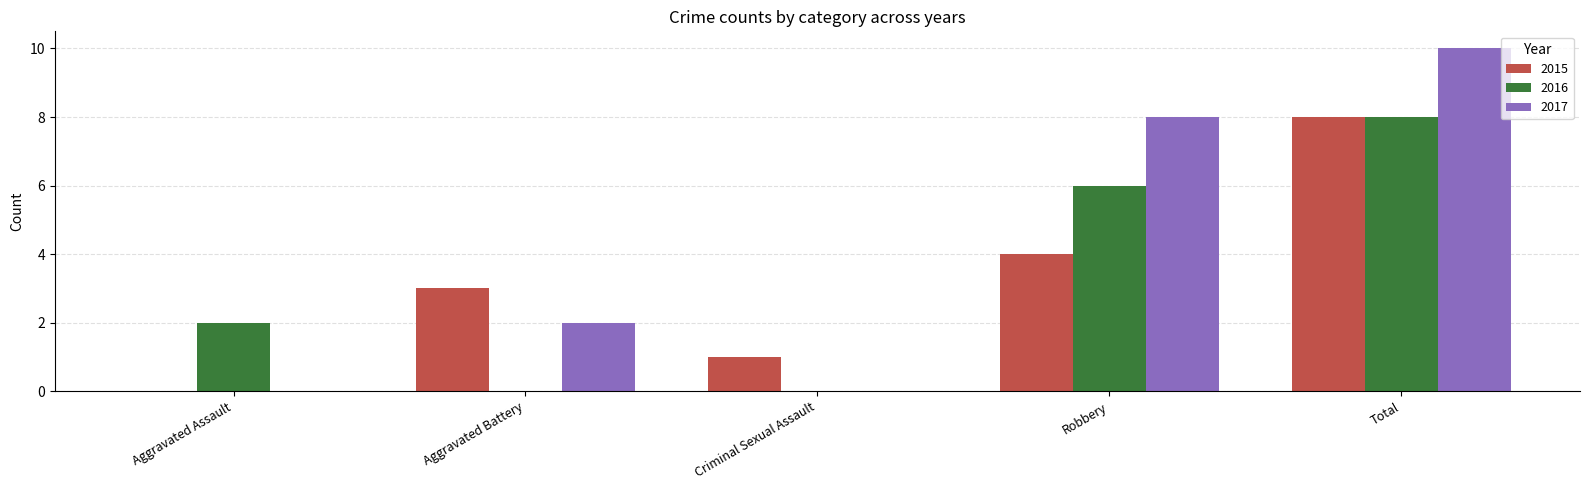

The value of 2016 at Total is 3. True or false?

False